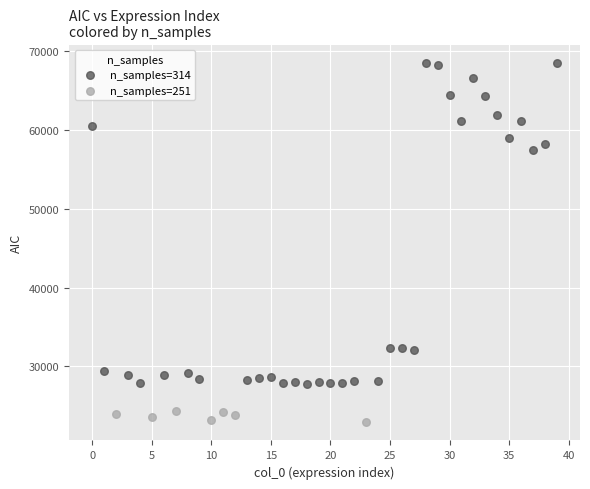

What are all the series names shown in the legend?

n_samples=314, n_samples=251